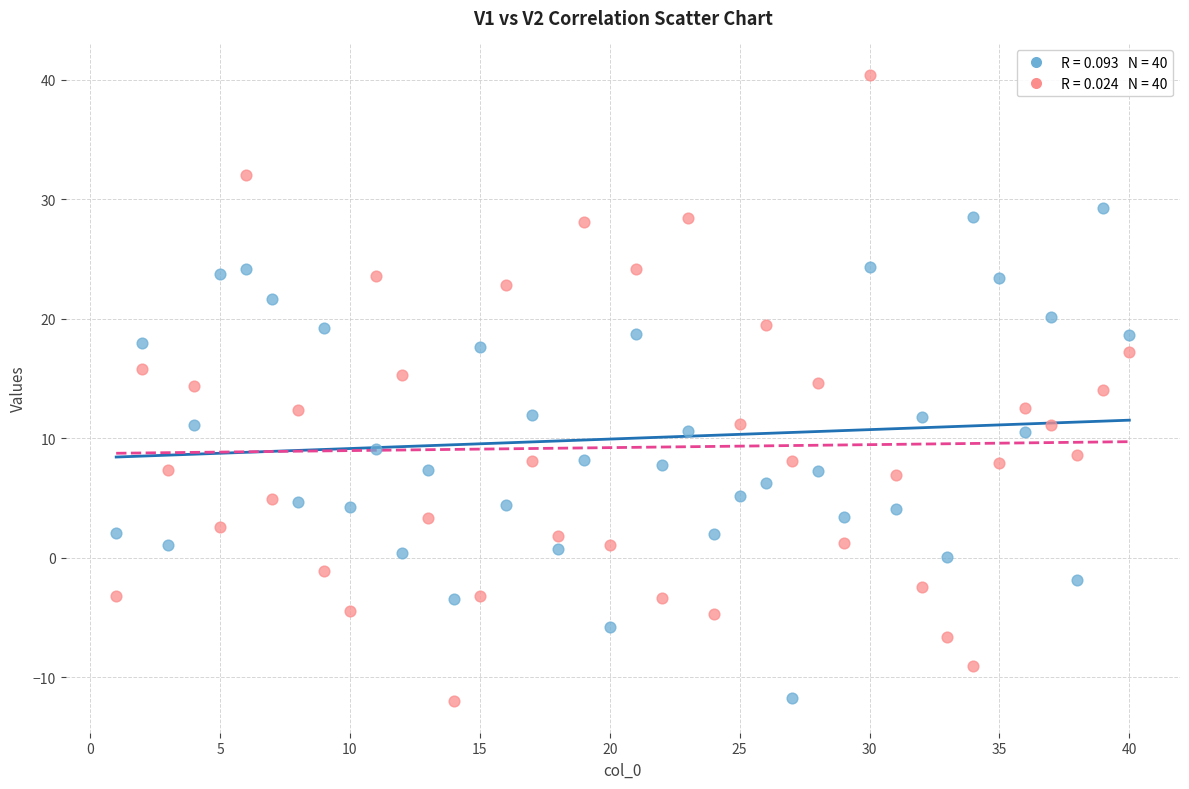

Across all data points, what is the range of Y values (max minus min)?

52.5